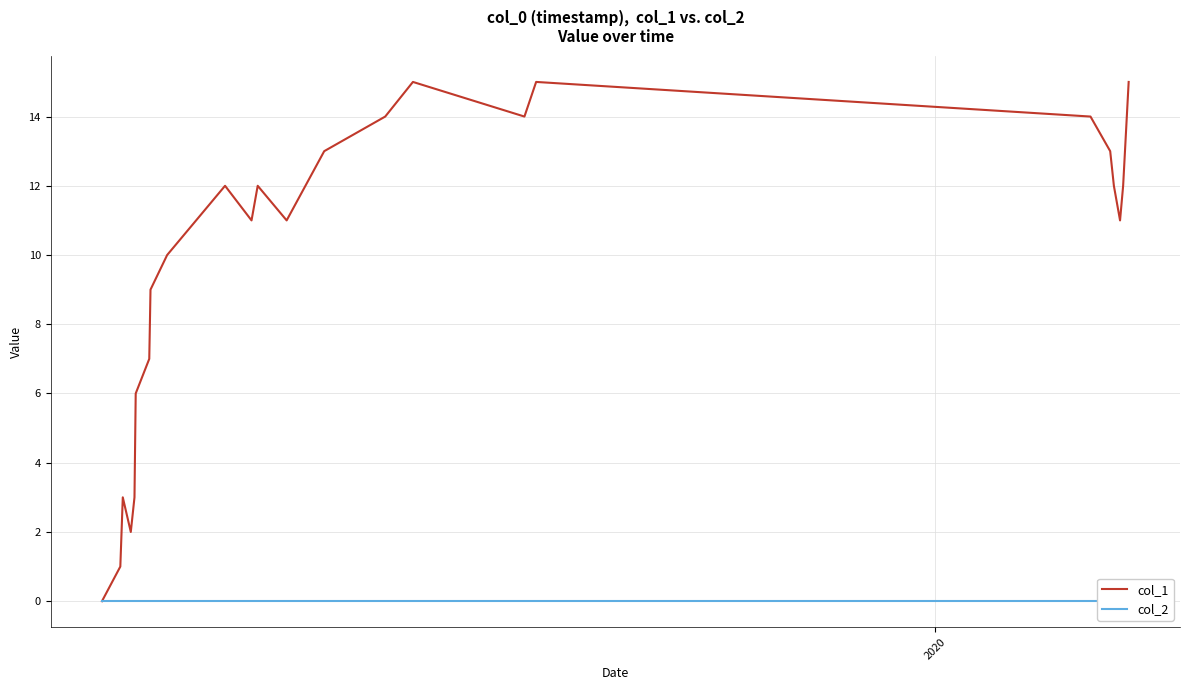

How many series are shown in this chart?

2